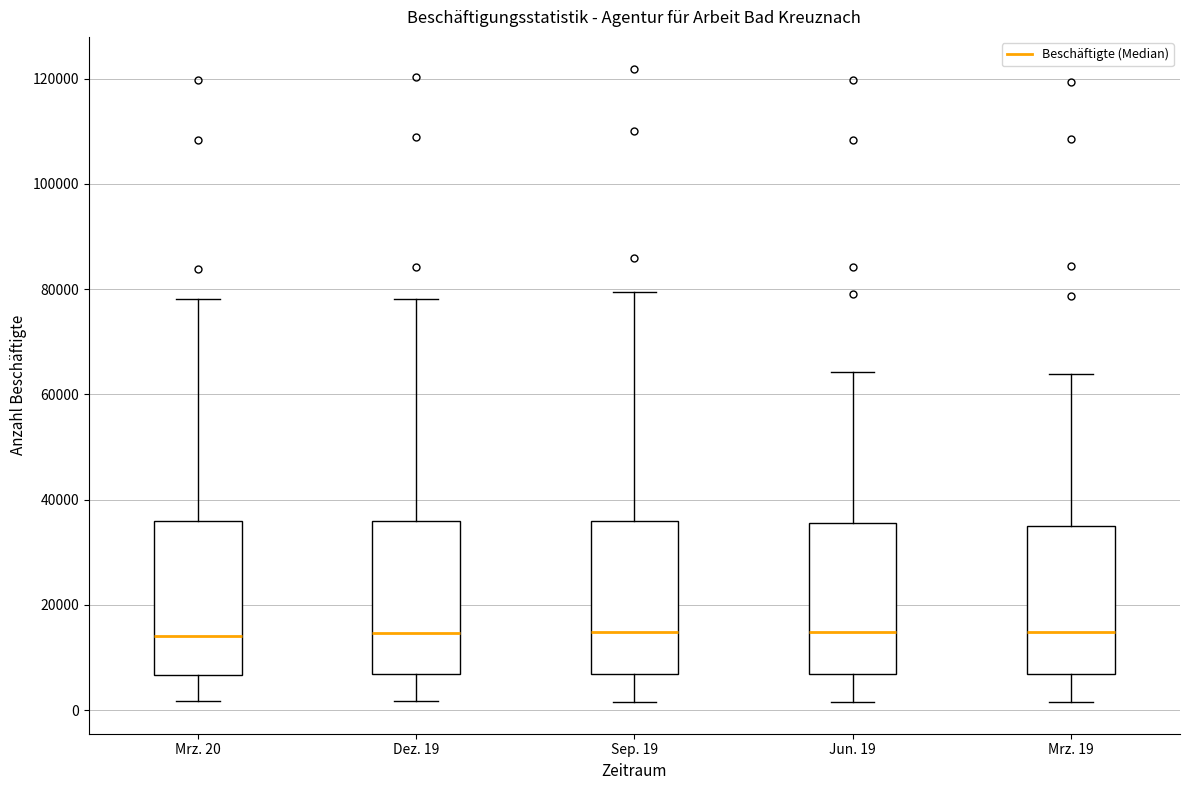

Reading left to right, read every box against the y-axis: the position of its median line, the range the box covers, and the ends of its whiskers. The values are not printed on the chart, so give them approximately, as read against the axis.

Mrz. 20: median 14000, box 6000 to 36000, whiskers 2000 to 78000
Dez. 19: median 14000, box 6000 to 36000, whiskers 2000 to 78000
Sep. 19: median 14000, box 6000 to 36000, whiskers 2000 to 80000
Jun. 19: median 14000, box 6000 to 36000, whiskers 2000 to 64000
Mrz. 19: median 14000, box 6000 to 34000, whiskers 2000 to 64000